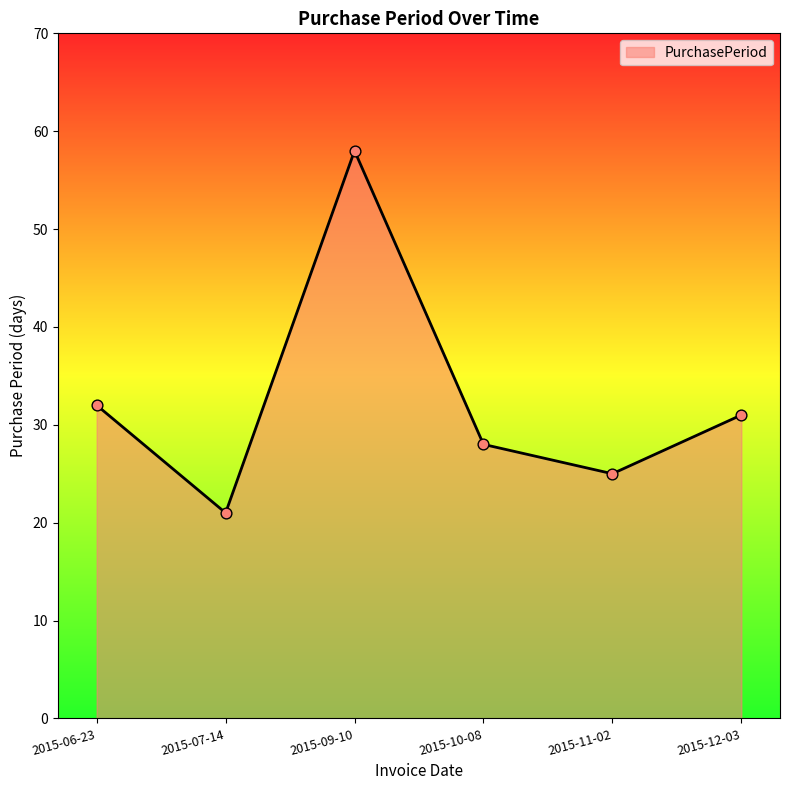

What is the ratio of the value at 2015-06-23 to the value at 2015-11-02?

1.3